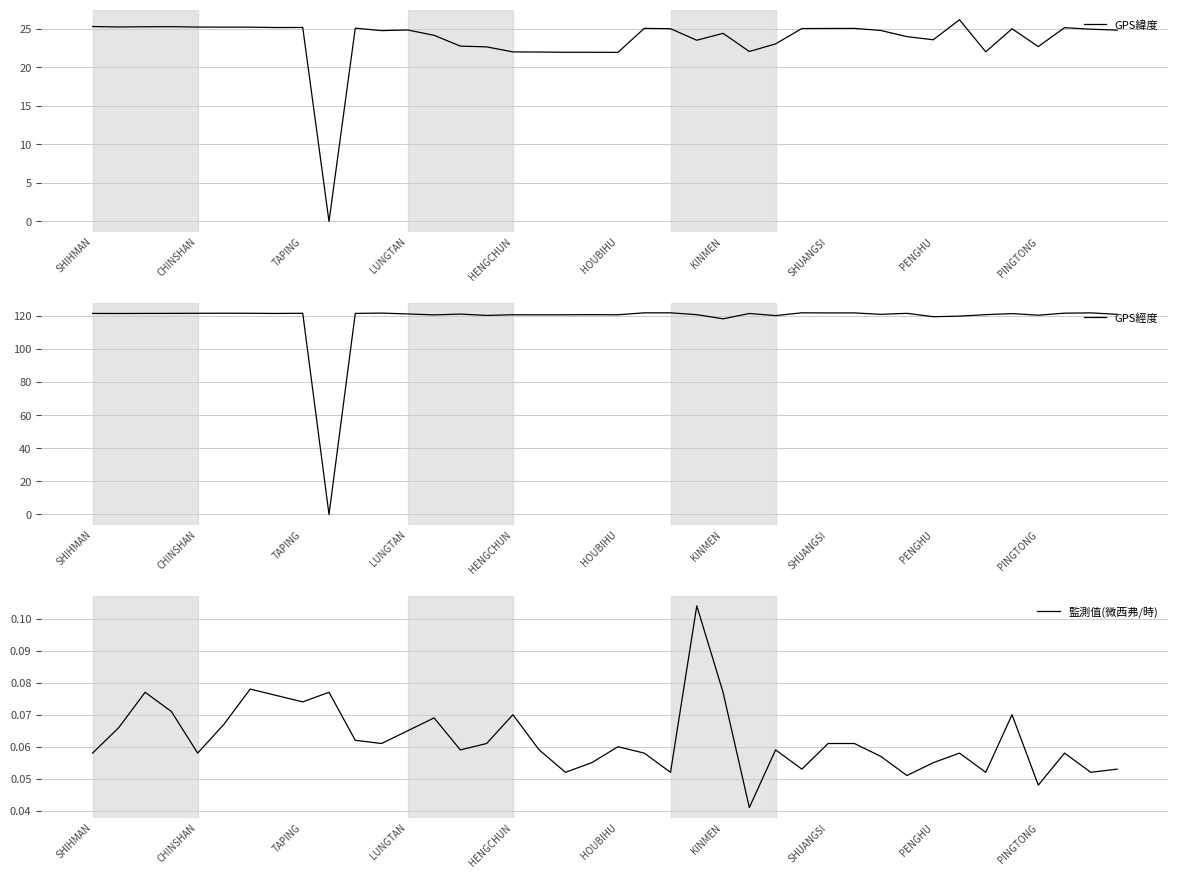

What is the highest value of the GPS緯度 series?

26.2